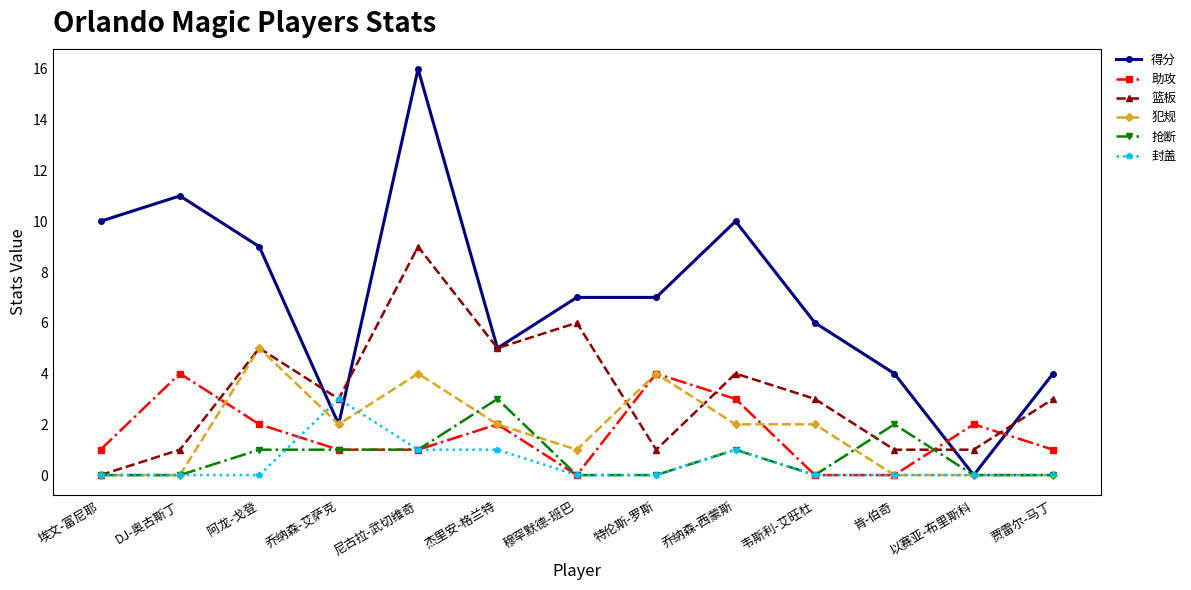

What position from the left is 特伦斯-罗斯?

8